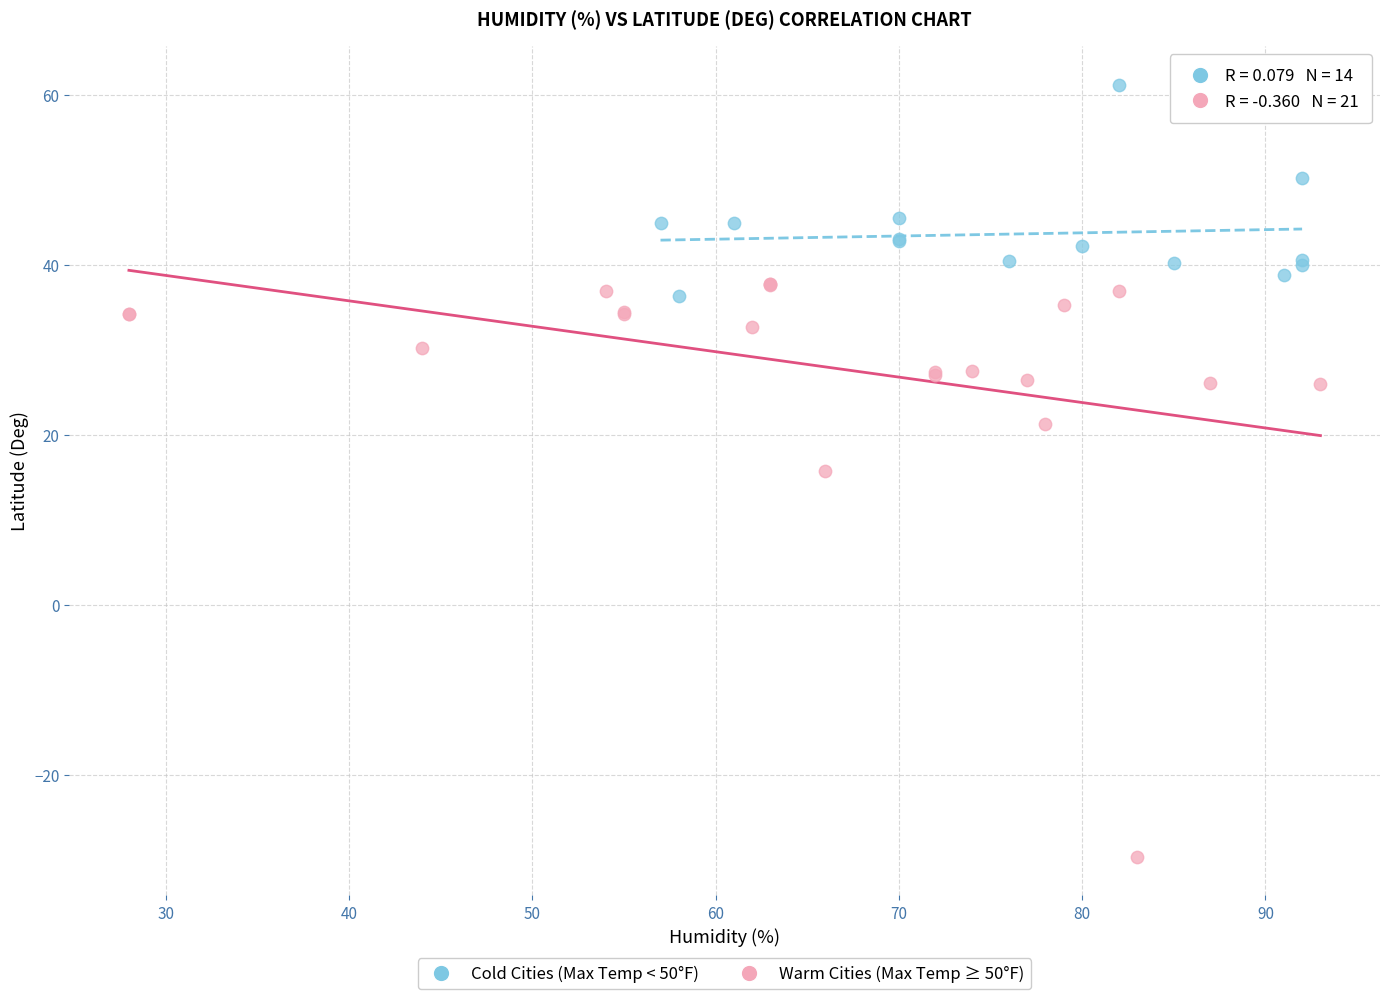

What are all the series names shown in the legend?

Cold Cities (Max Temp < 50°F), Warm Cities (Max Temp ≥ 50°F)